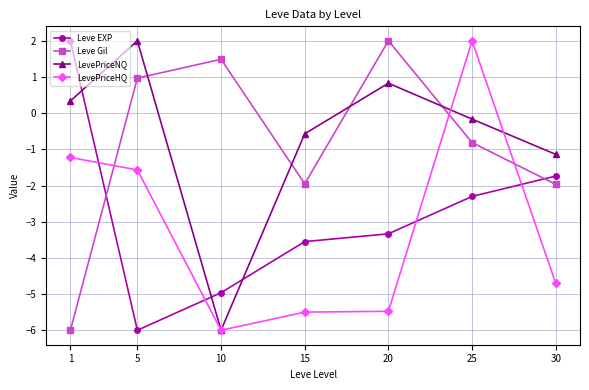

Between 1 and 5, which series saw the biggest shift?

Leve EXP